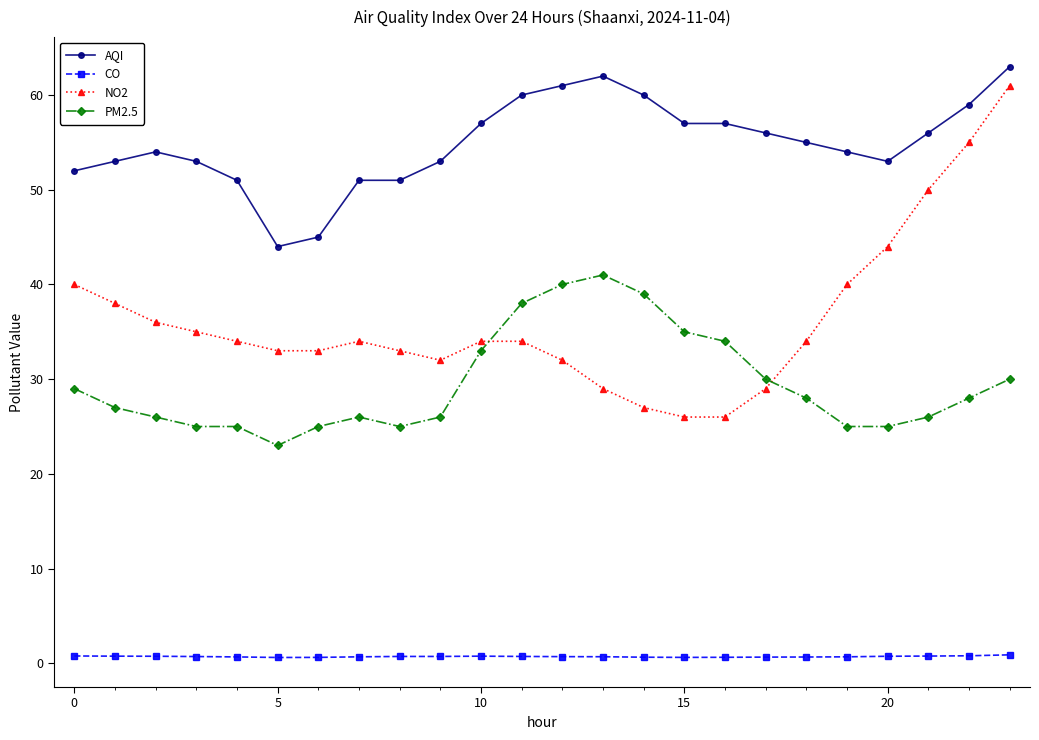

What are all the series names shown in the legend?

AQI, CO, NO2, PM2.5